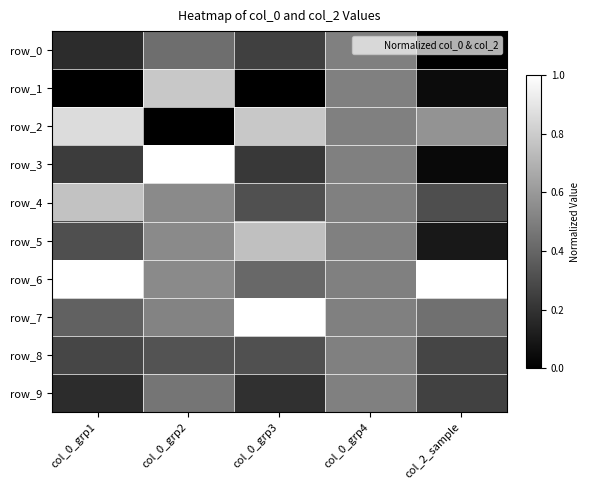

The value of row_8 at col_2_sample is 0.4. True or false?

False